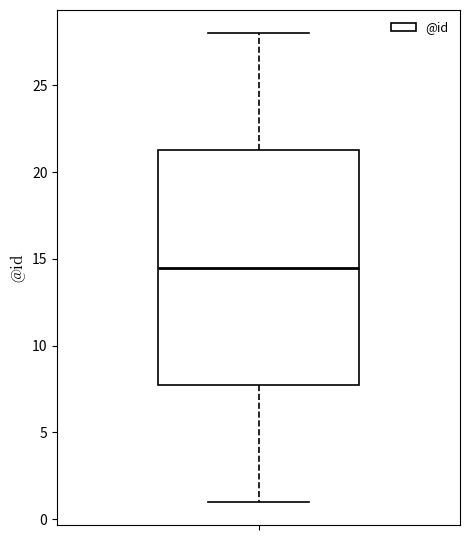

Transcribe this box plot: give where the median line is, the range the box spans, and where the two whiskers end, as read against the y-axis. The values are not printed on the chart, so give them approximately, as read against the axis.

median 14.5, box 8.0 to 21.5, whiskers 1.0 to 28.0